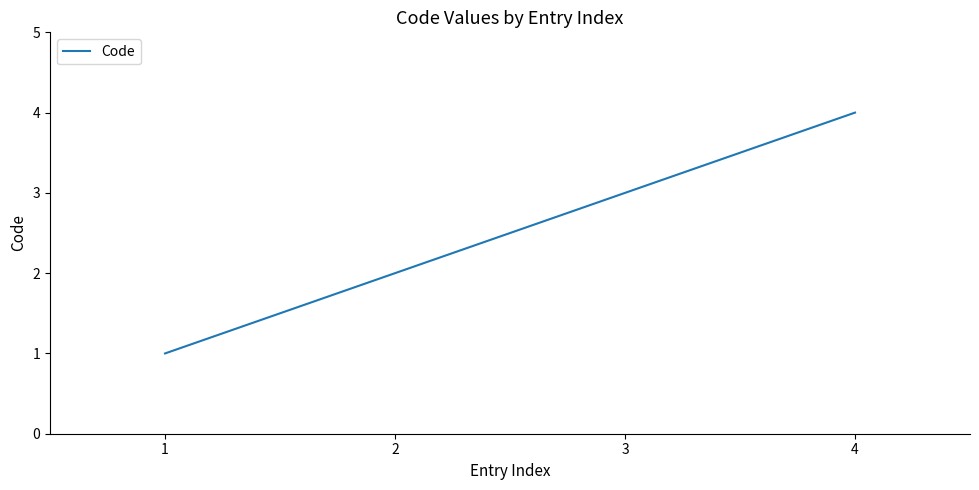

What is the sum of all values?

10